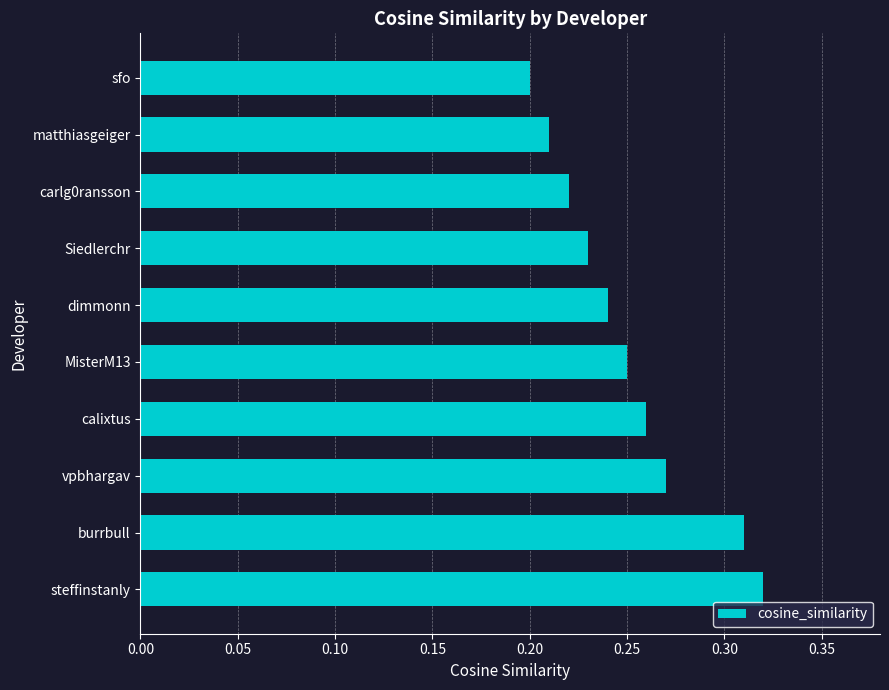

How many values are between 0 and 1?

10